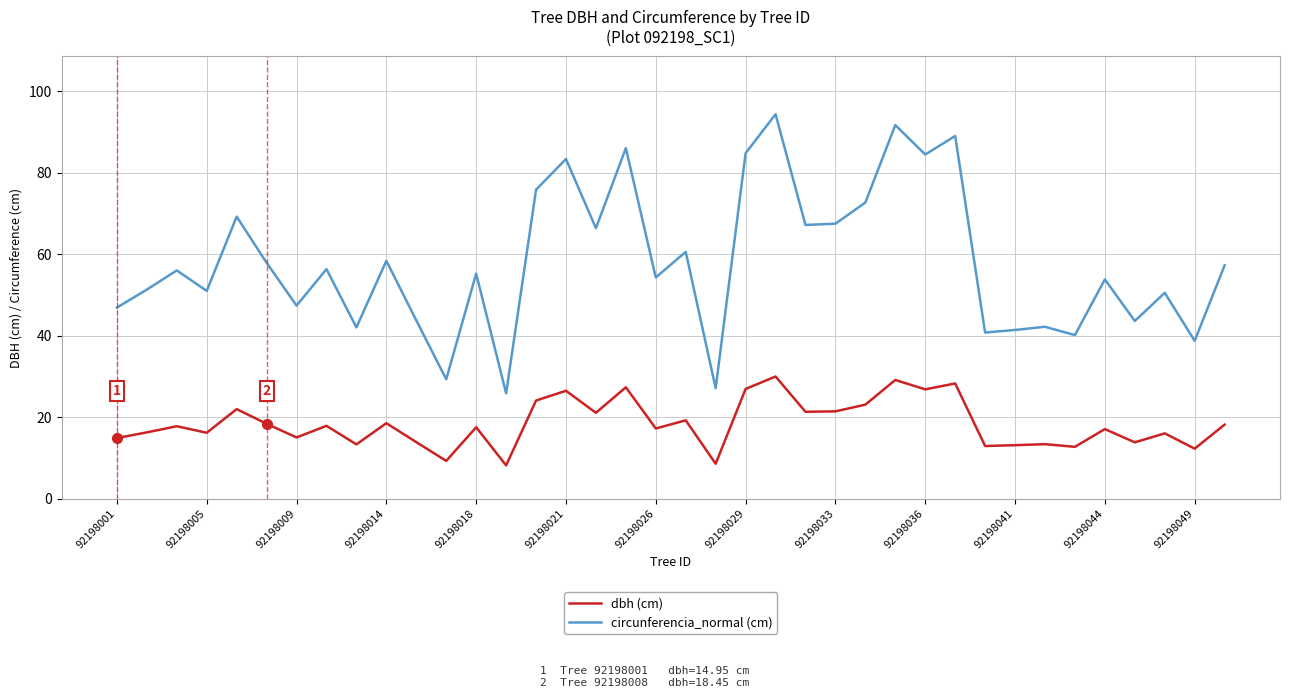

What is the maximum value shown in the chart?

94.4